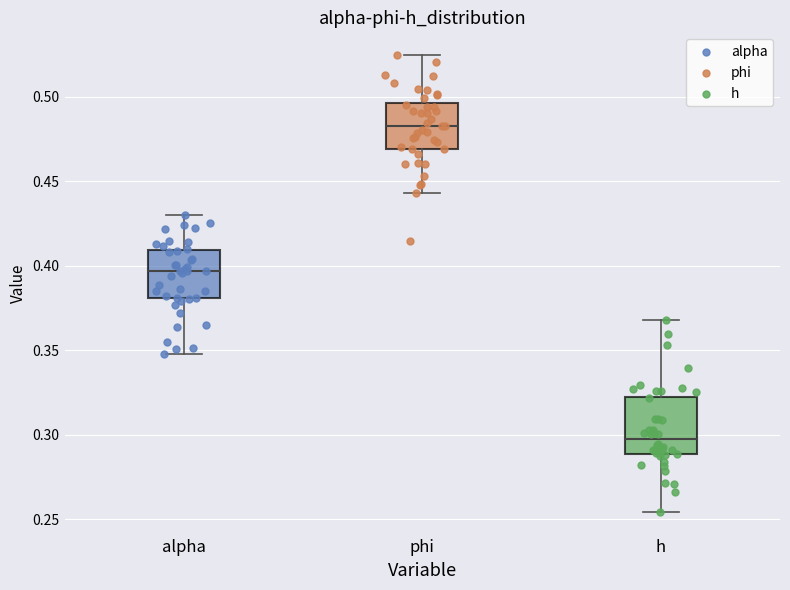

Where is the upper edge of the box for alpha on the y-axis? The values are not printed on the chart, so give them approximately, as read against the axis.

0.410